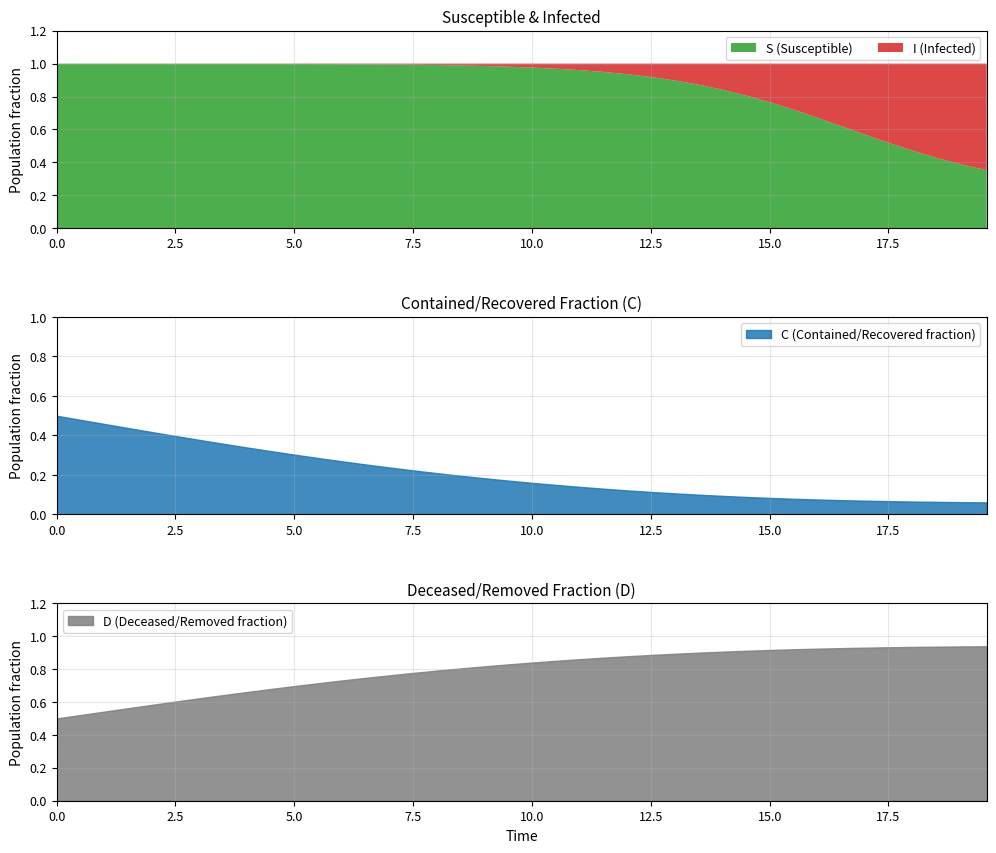

List the labels in order of I value, smallest first.

0.0, 0.5016722408026756, 1.0033444816053512, 1.5050167224080266, 2.0066889632107023, 2.508361204013378, 3.0100334448160533, 3.511705685618729, 4.013377926421405, 4.51505016722408, 5.016722408026756, 5.518394648829432, 6.020066889632107, 6.521739130434782, 7.023411371237458, 7.525083612040134, 8.02675585284281, 8.528428093645484, 9.03010033444816, 9.531772575250836, 10.033444816053512, 10.535117056856187, 11.036789297658864, 11.538461538461538, 12.040133779264213, 12.54180602006689, 13.043478260869565, 13.545150501672241, 14.046822742474916, 14.548494983277592, 15.050167224080267, 15.551839464882944, 16.05351170568562, 16.555183946488295, 17.05685618729097, 17.558528428093645, 18.06020066889632, 18.561872909698998, 19.06354515050167, 19.565217391304348